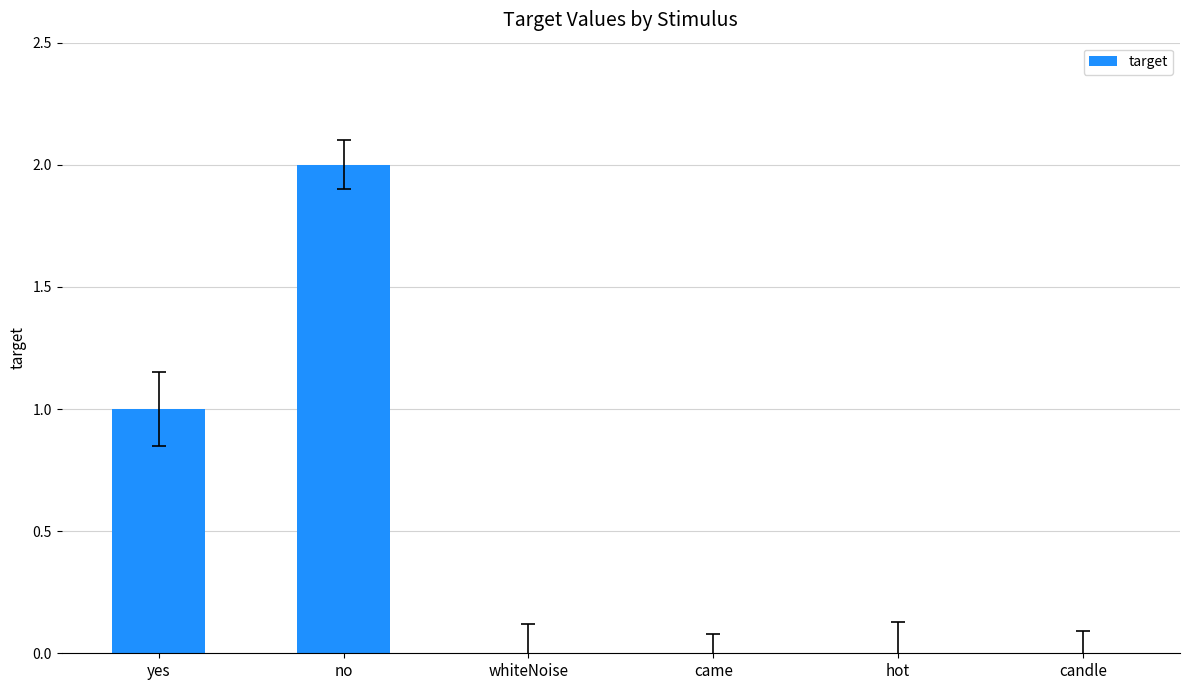

Which category has the highest value across all series?

no